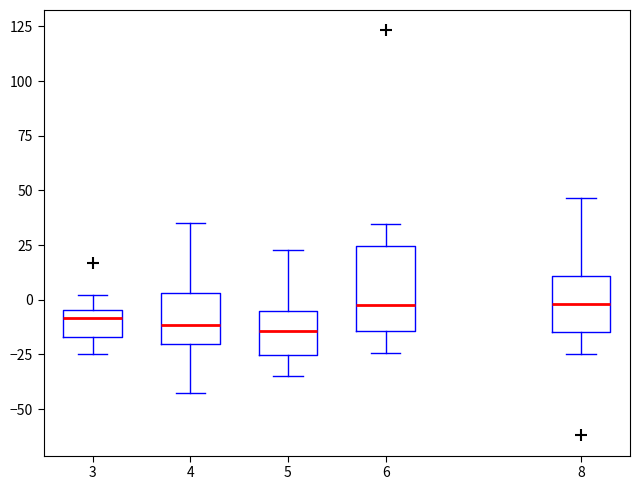

Reading left to right, transcribe this box plot: for each box, give where its median line is, the range the box spans, and where its two whiskers end, as read against the y-axis. The values are not printed on the chart, so give them approximately, as read against the axis.

3: median -10, box -15 to -5, whiskers -25 to 0
4: median -10, box -20 to 5, whiskers -45 to 35
5: median -15, box -25 to -5, whiskers -35 to 25
6: median 0, box -15 to 25, whiskers -25 to 35
8: median 0, box -15 to 10, whiskers -25 to 45